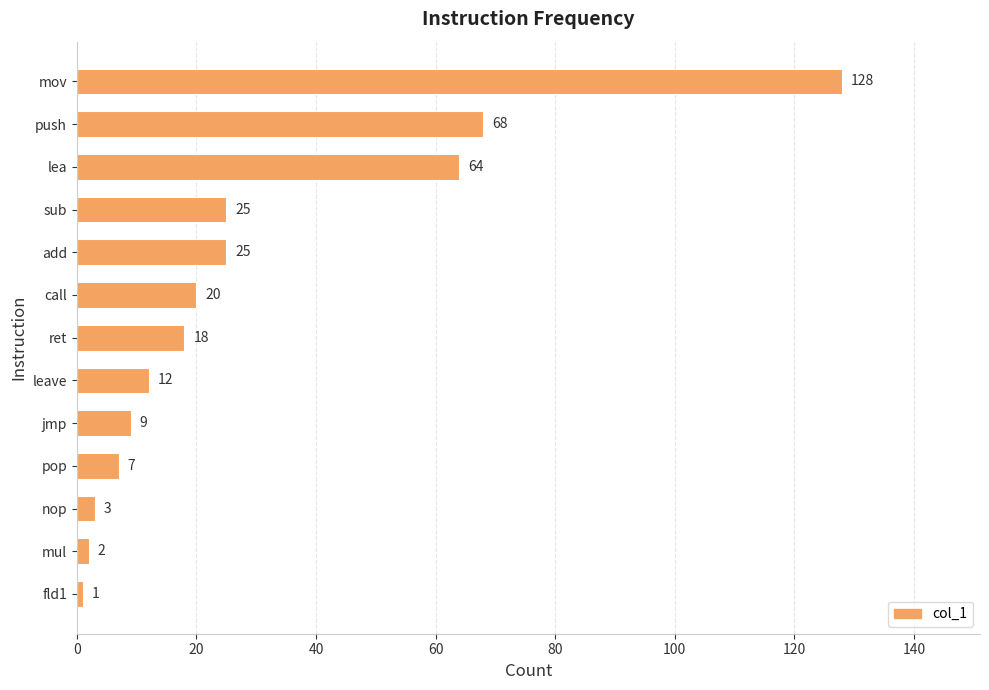

How many series are shown in this chart?

1